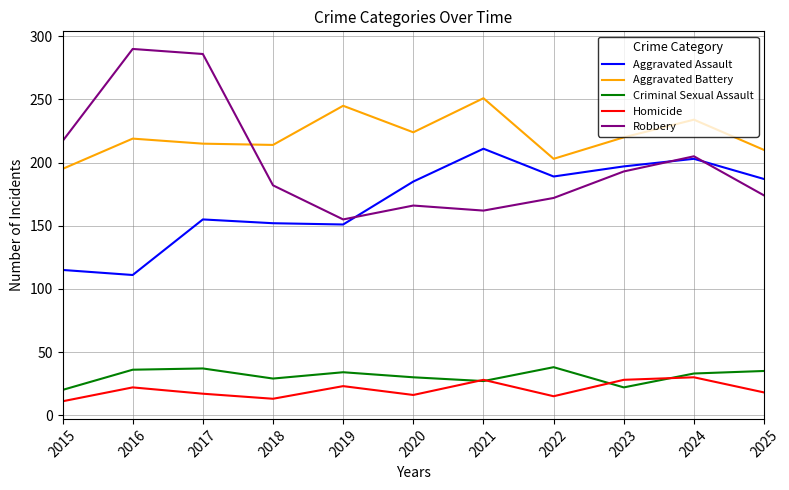

What is the difference between the highest and lowest values at 2020?

208